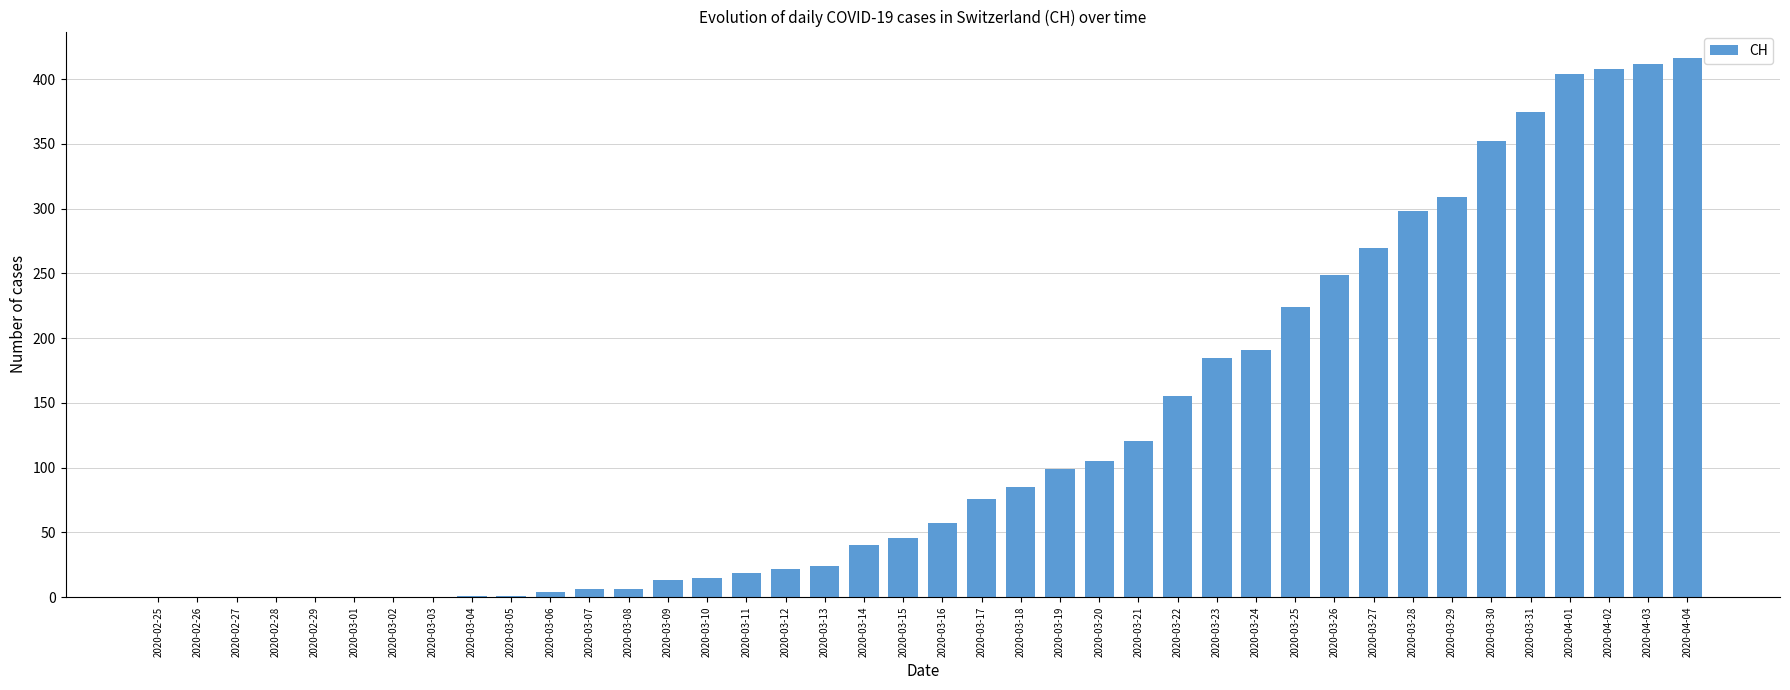

How many categories are shown in the chart?

40